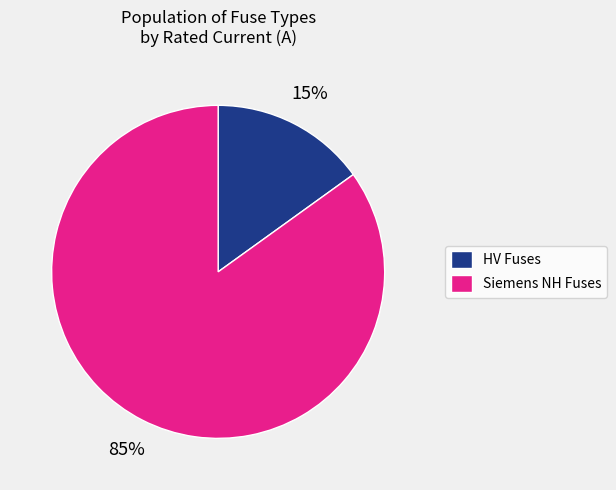

Which has a higher value, HV Fuses or Siemens NH Fuses?

Siemens NH Fuses